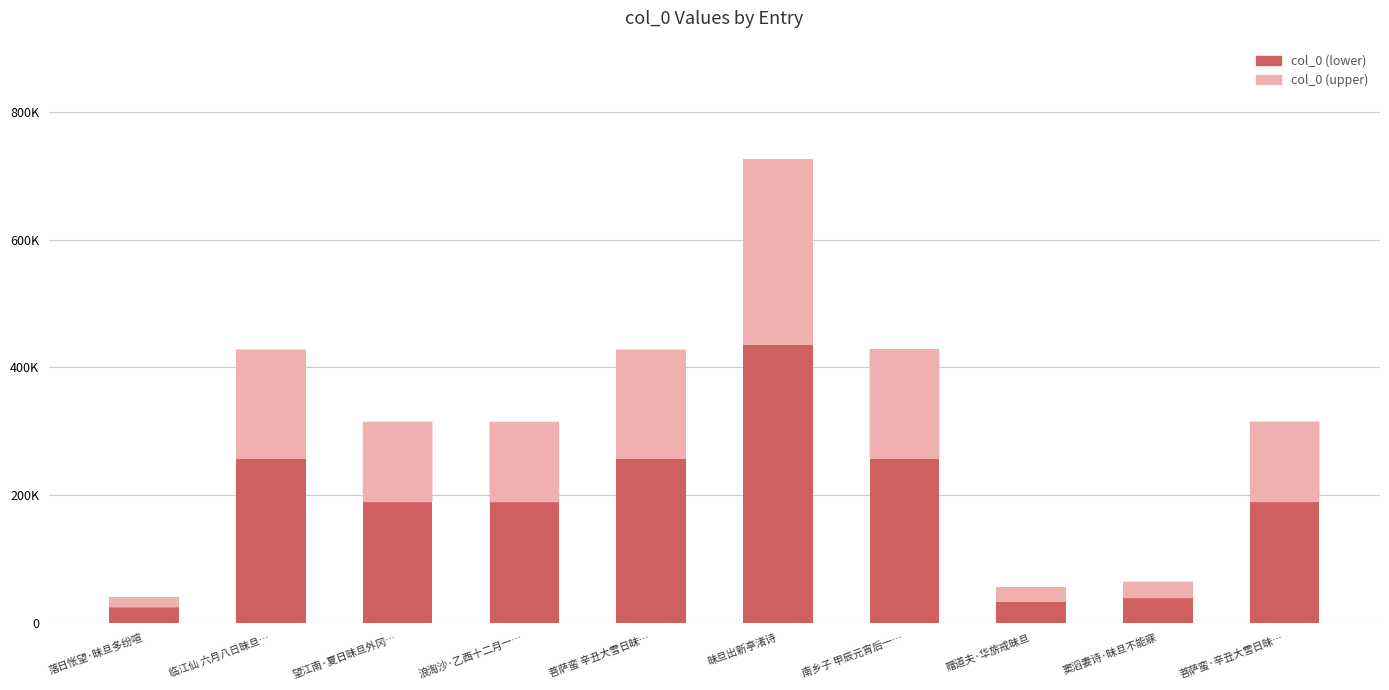

What is the highest value of the col_0 (lower) series?

435246.0